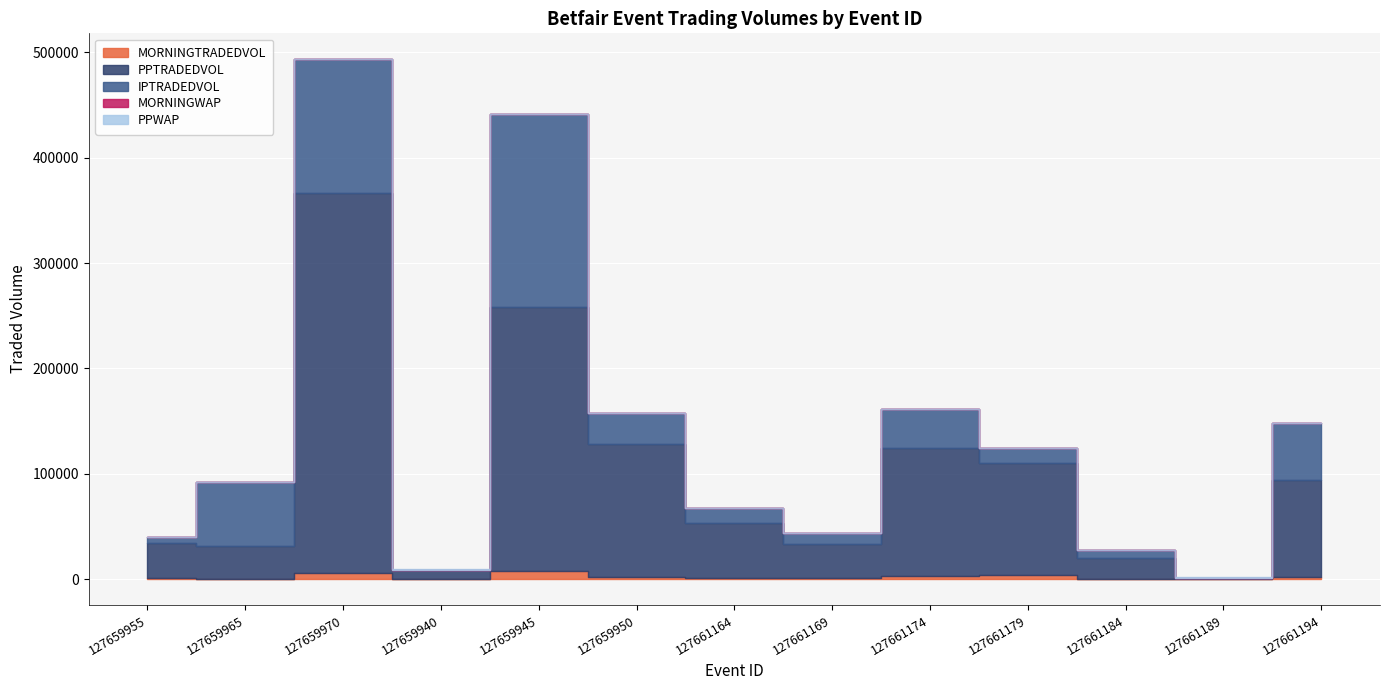

What is the total value across all series at 127659965?

92083.2